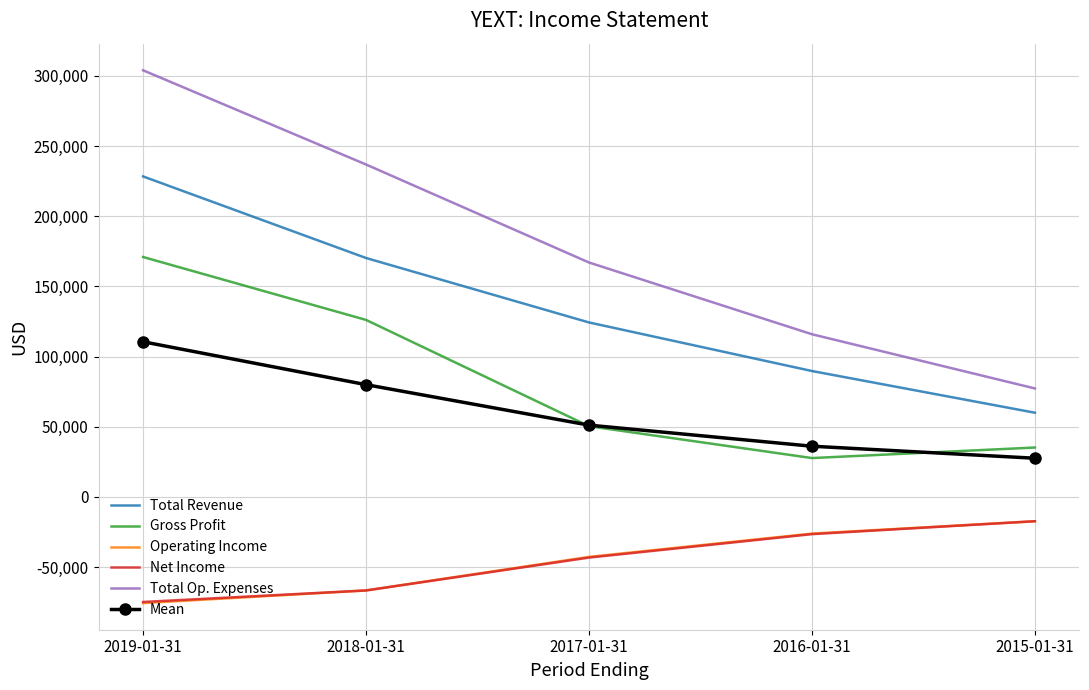

True or false: Mean and Total Op. Expenses intersect in this chart.

False